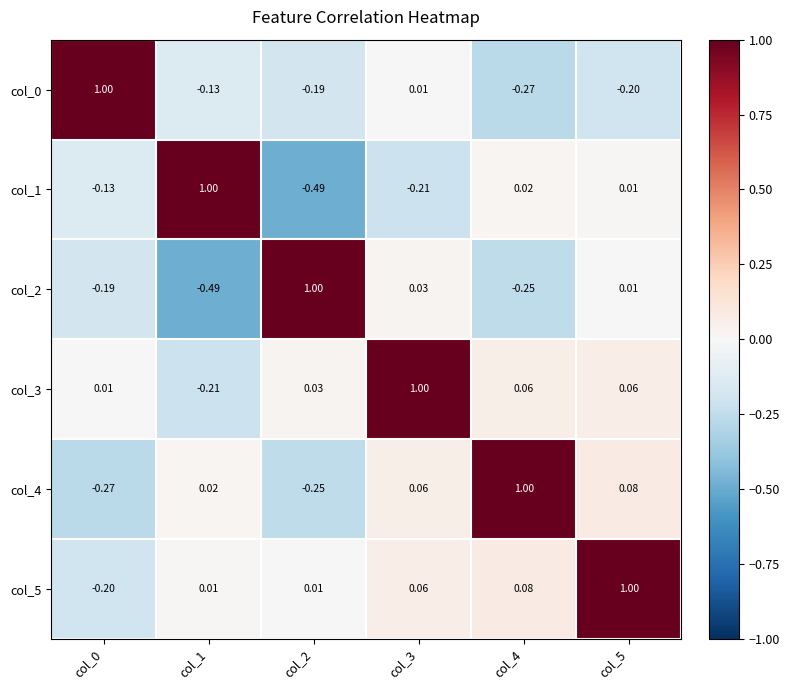

Is the value of col_3 at col_3 greater than the value of col_2 at col_1?

Yes